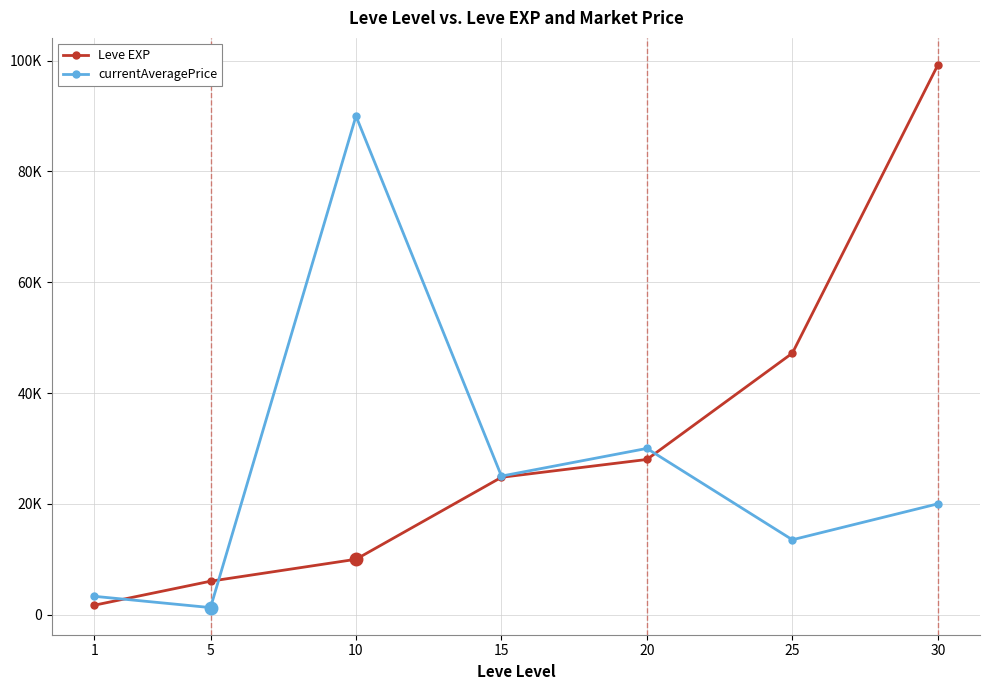

What is the total value across all series at 30?

119220